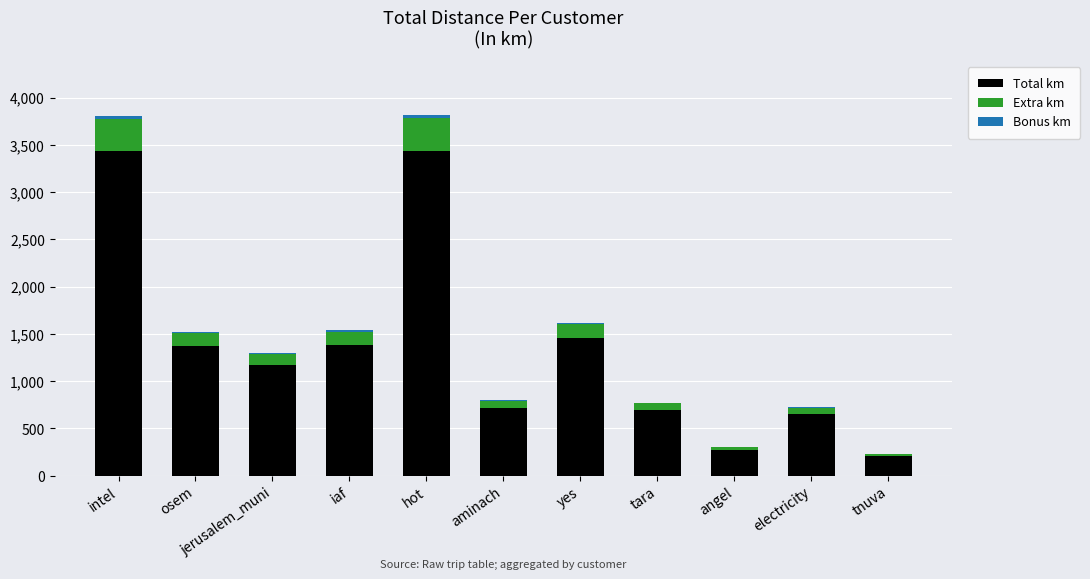

The Total km series shows 1371.1 at osem. True or false?

True